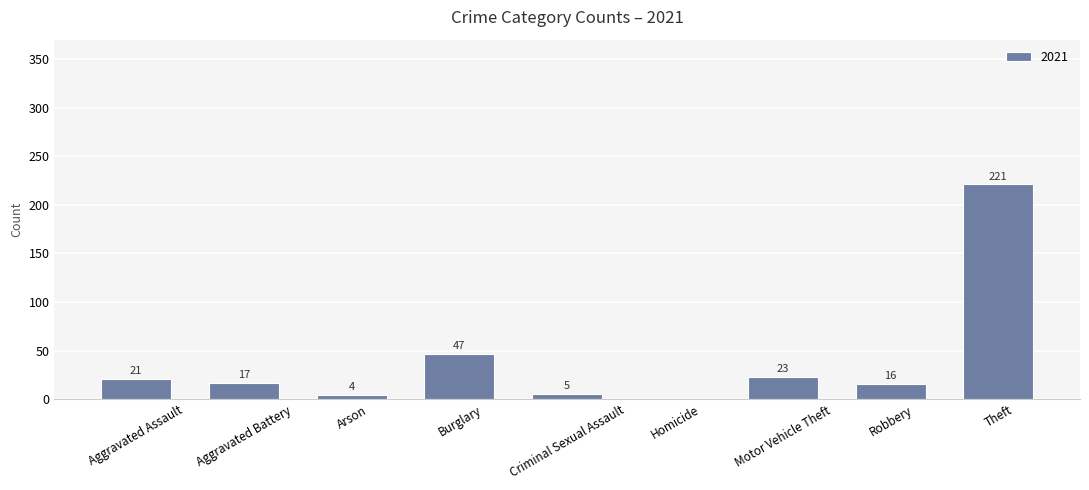

What is the change in value from Motor Vehicle Theft to Theft?

+198